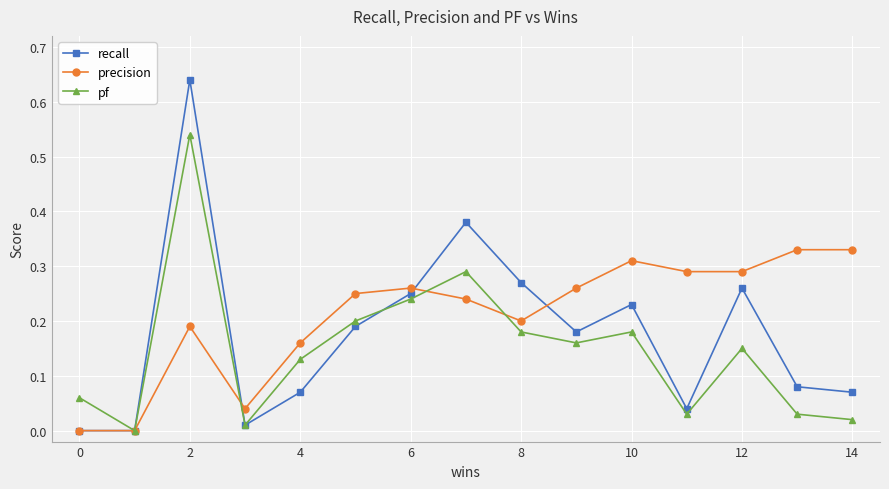

True or false: recall has more than 1 interior local peaks.

True